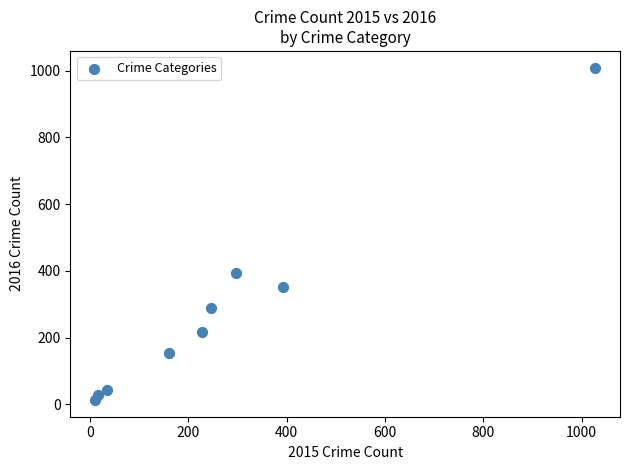

What Y value in the scatter plot is closest to 511?

394